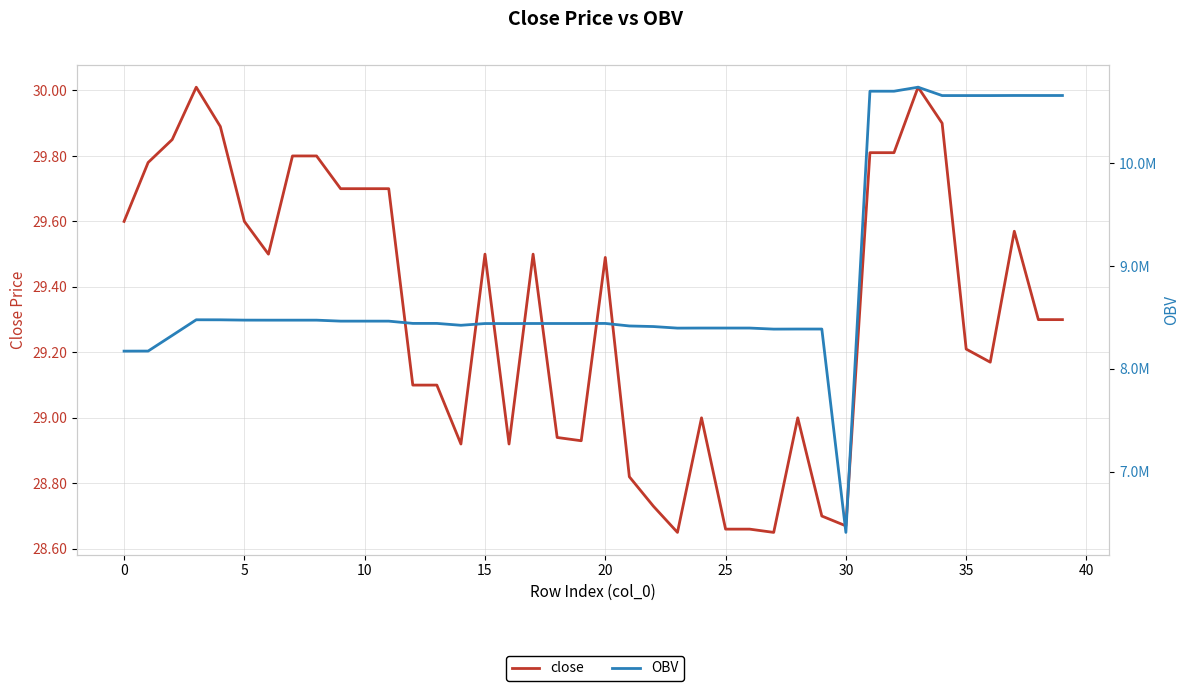

The close series shows 29.7 at 11. True or false?

True